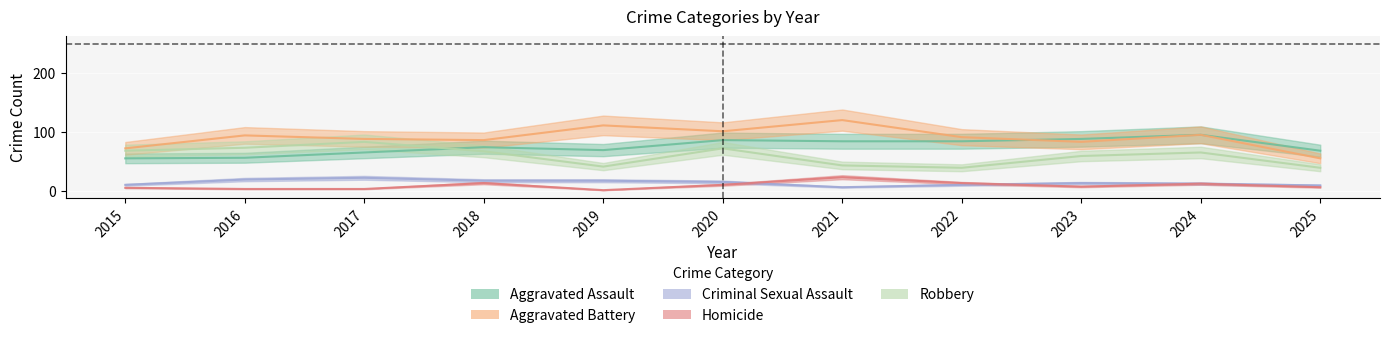

What is the sum of the Homicide values at 2024 and 2023?

19